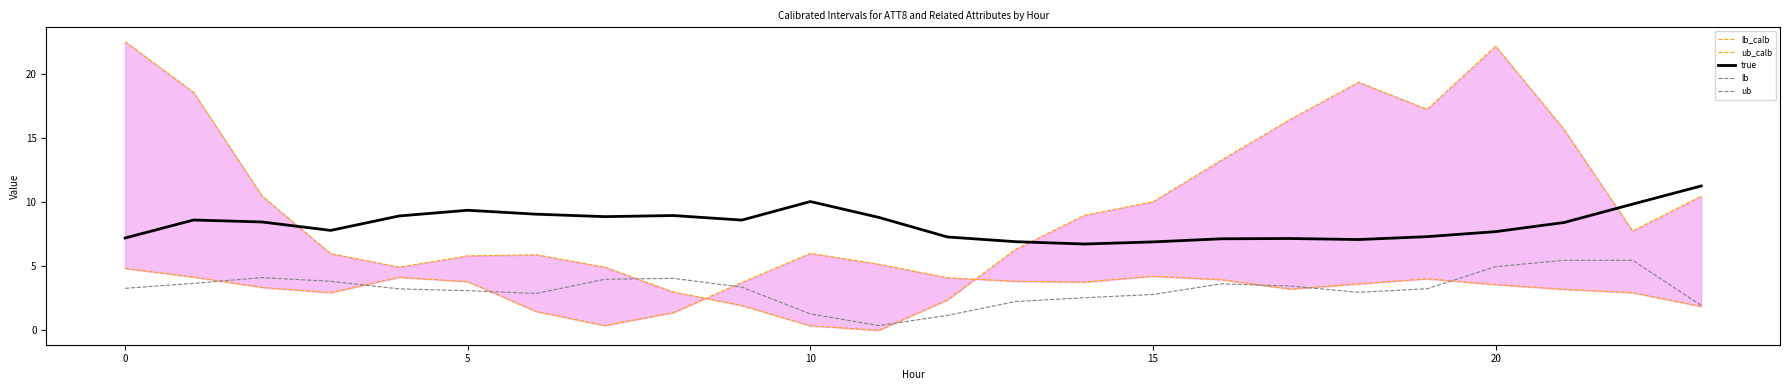

What is the lowest value of the true series?

6.7